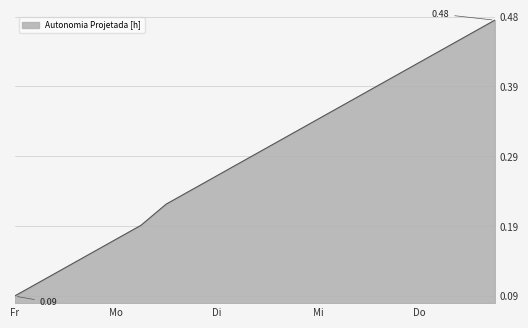

What is the difference between the maximum and minimum values?

0.4